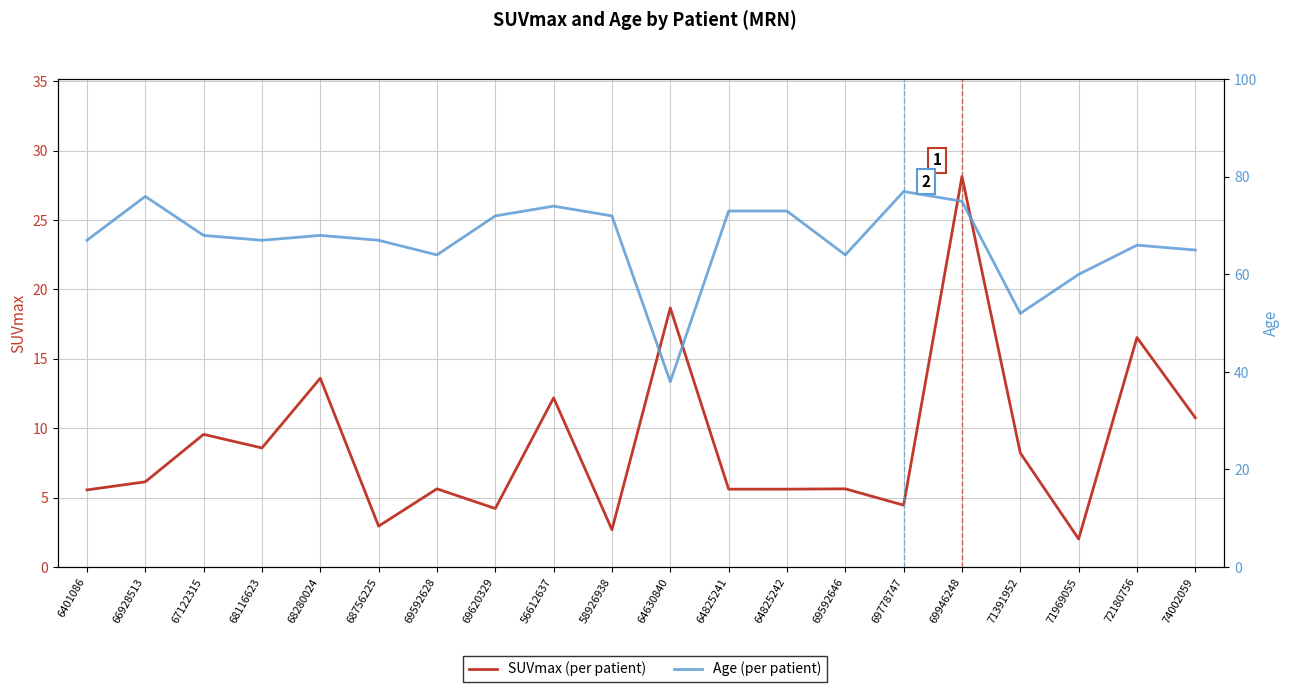

At which category is the sum across all series the highest?

69946248